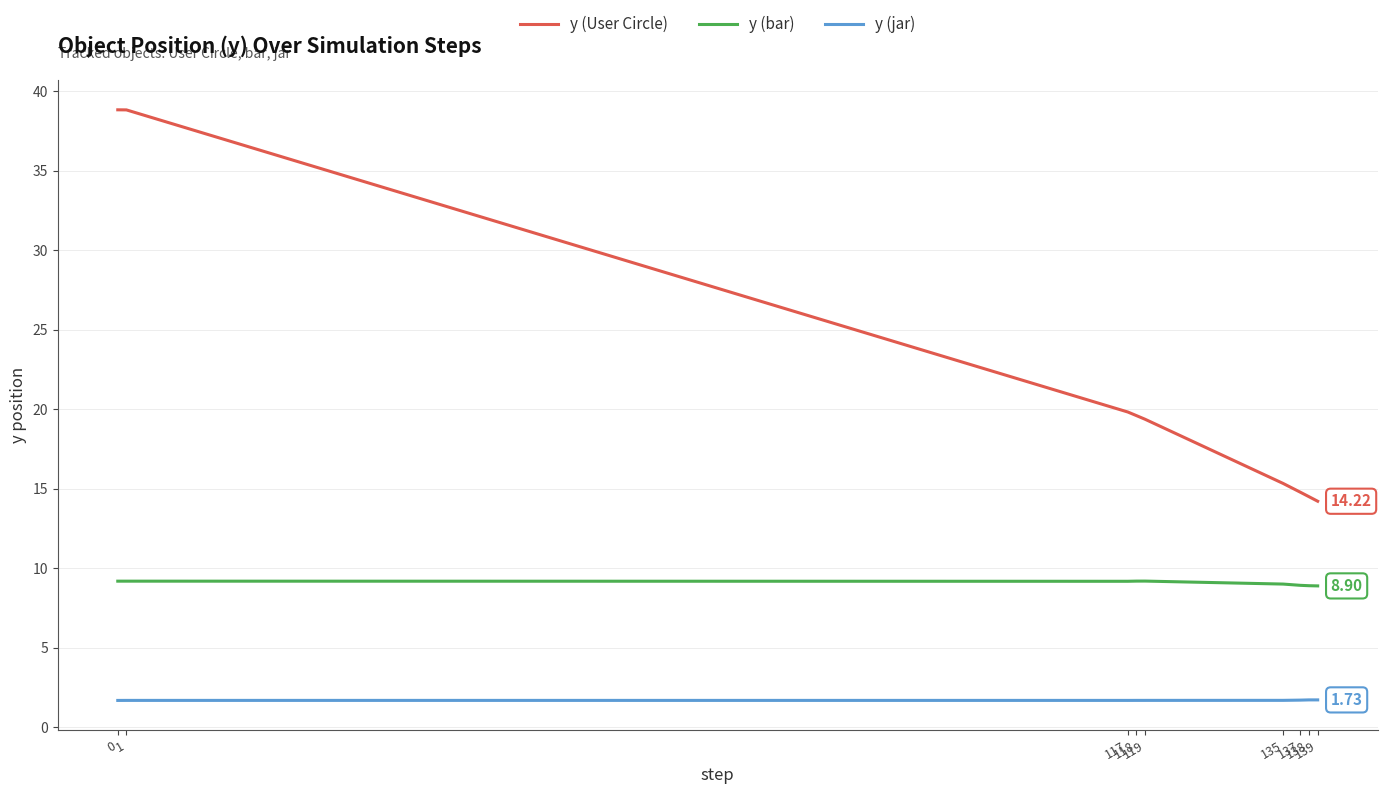

How many distinct data groups are displayed?

3